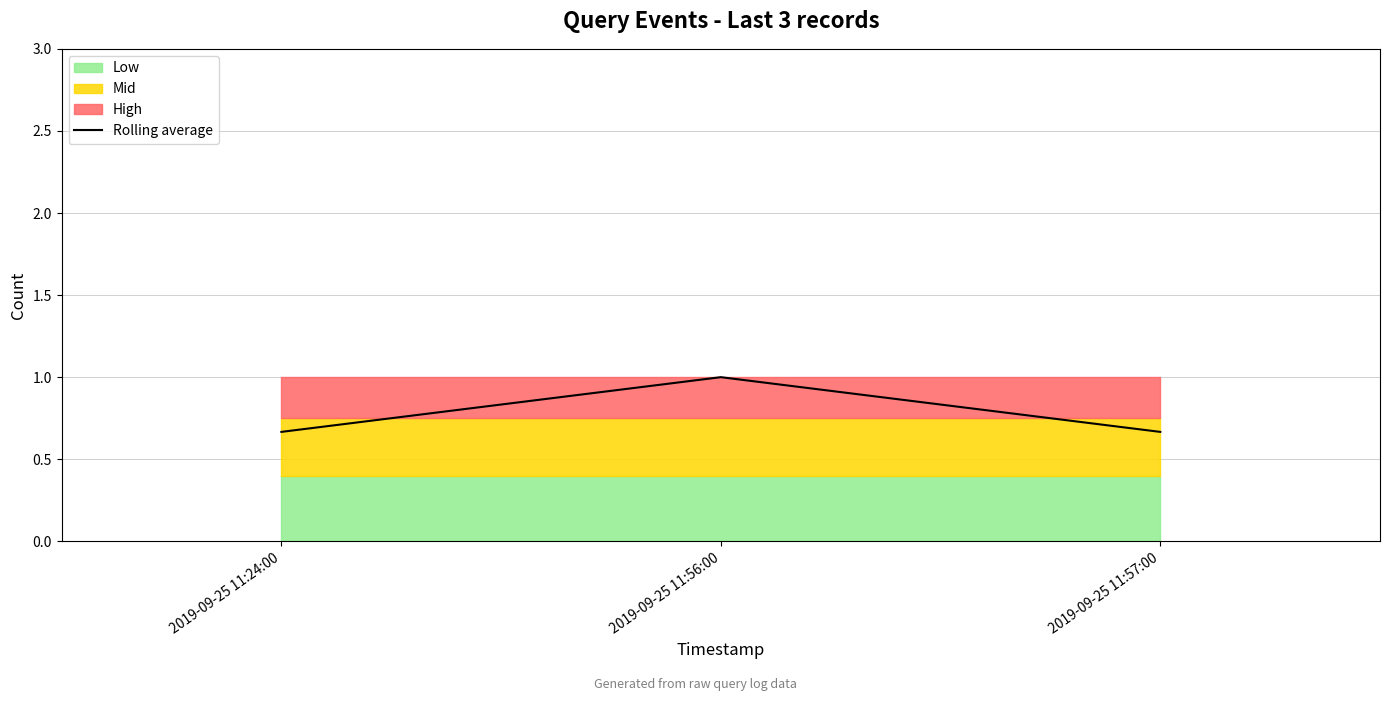

Does the chart display data point markers on the line(s)?

No